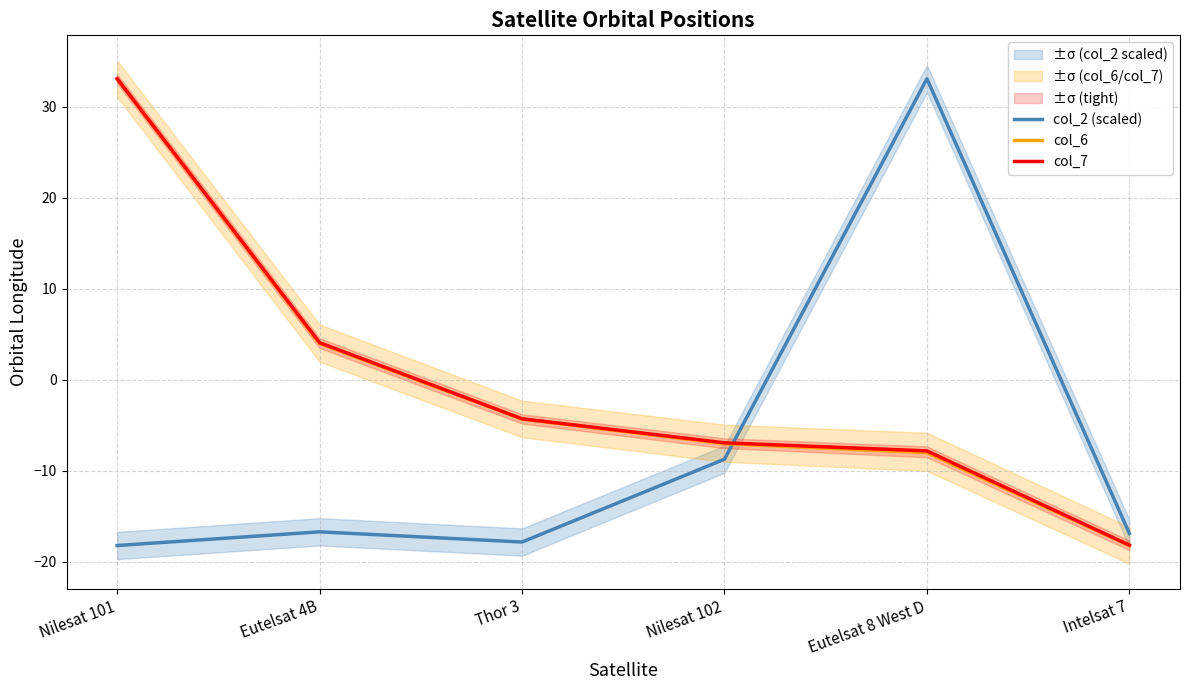

What is the label of the 5th point from the left?

Eutelsat 8 West D